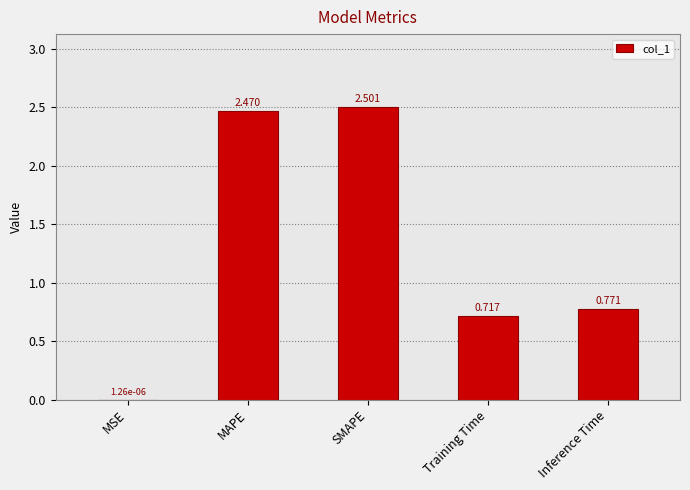

Between Inference Time and SMAPE, which is larger?

SMAPE